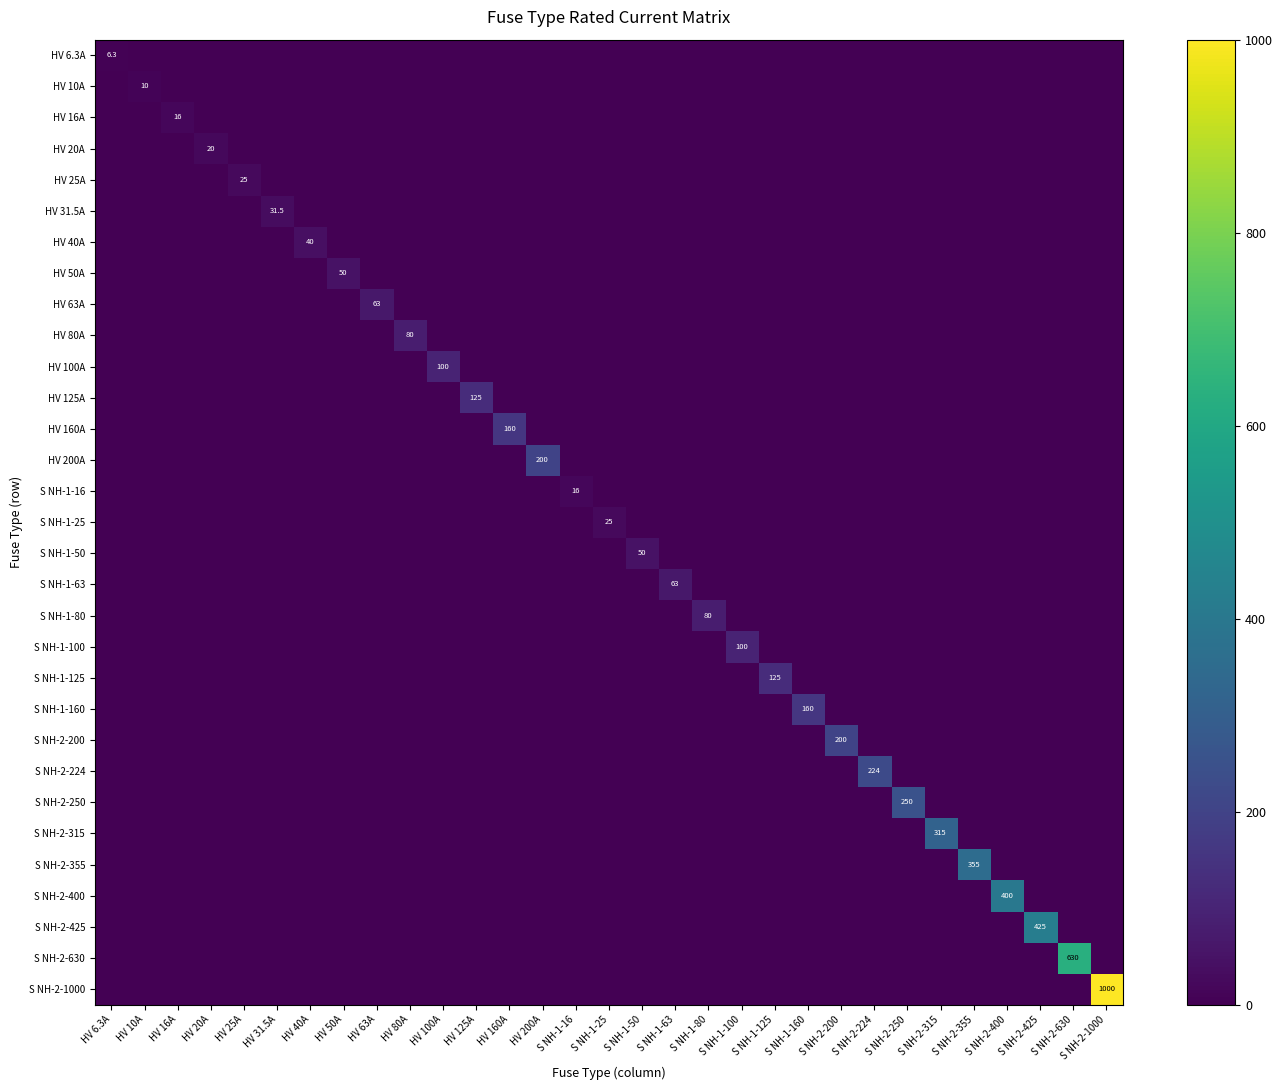

Count the number of data series in this chart.

31